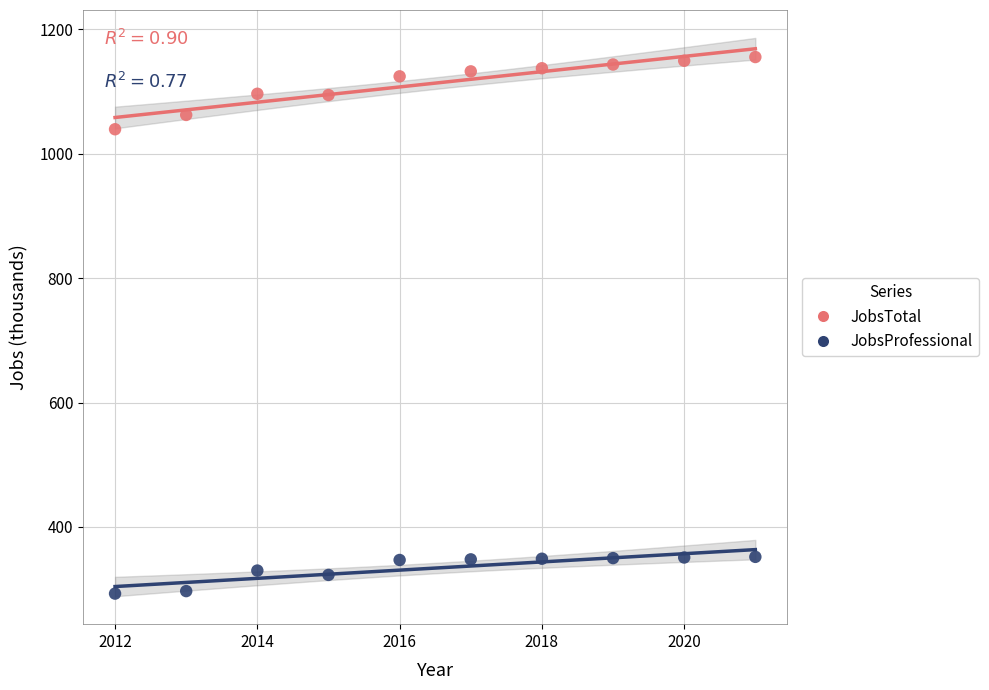

Across all series, what Y value is closest to 724?

1039